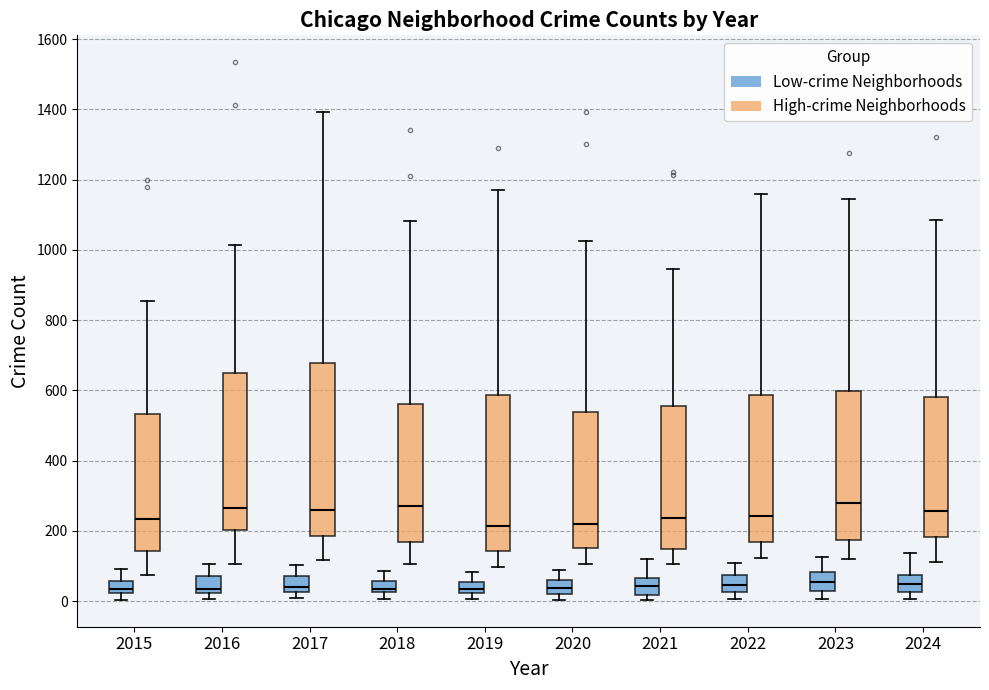

Reading left to right, read every box against the y-axis: the position of its median line, the range the box covers, and the ends of its whiskers. The values are not printed on the chart, so give them approximately, as read against the axis.

2015 (Low-crime Neighborhoods): median 40, box 20 to 60, whiskers 0 to 100
2015 (High-crime Neighborhoods): median 240, box 140 to 540, whiskers 80 to 860
2016 (Low-crime Neighborhoods): median 40, box 20 to 80, whiskers 0 to 100
2016 (High-crime Neighborhoods): median 260, box 200 to 660, whiskers 100 to 1020
2017 (Low-crime Neighborhoods): median 40, box 20 to 80, whiskers 0 to 100
2017 (High-crime Neighborhoods): median 260, box 180 to 680, whiskers 120 to 1400
2018 (Low-crime Neighborhoods): median 40, box 20 to 60, whiskers 0 to 80
2018 (High-crime Neighborhoods): median 280, box 160 to 560, whiskers 100 to 1080
2019 (Low-crime Neighborhoods): median 40, box 20 to 60, whiskers 0 to 80
2019 (High-crime Neighborhoods): median 220, box 140 to 580, whiskers 100 to 1160
2020 (Low-crime Neighborhoods): median 40, box 20 to 60, whiskers 0 to 100
2020 (High-crime Neighborhoods): median 220, box 160 to 540, whiskers 100 to 1020
2021 (Low-crime Neighborhoods): median 40, box 20 to 60, whiskers 0 to 120
2021 (High-crime Neighborhoods): median 240, box 160 to 560, whiskers 100 to 940
2022 (Low-crime Neighborhoods): median 40, box 20 to 80, whiskers 0 to 100
2022 (High-crime Neighborhoods): median 240, box 180 to 580, whiskers 120 to 1160
2023 (Low-crime Neighborhoods): median 60, box 40 to 80, whiskers 0 to 120
2023 (High-crime Neighborhoods): median 280, box 180 to 600, whiskers 120 to 1140
2024 (Low-crime Neighborhoods): median 40, box 20 to 80, whiskers 0 to 140
2024 (High-crime Neighborhoods): median 260, box 180 to 580, whiskers 120 to 1080